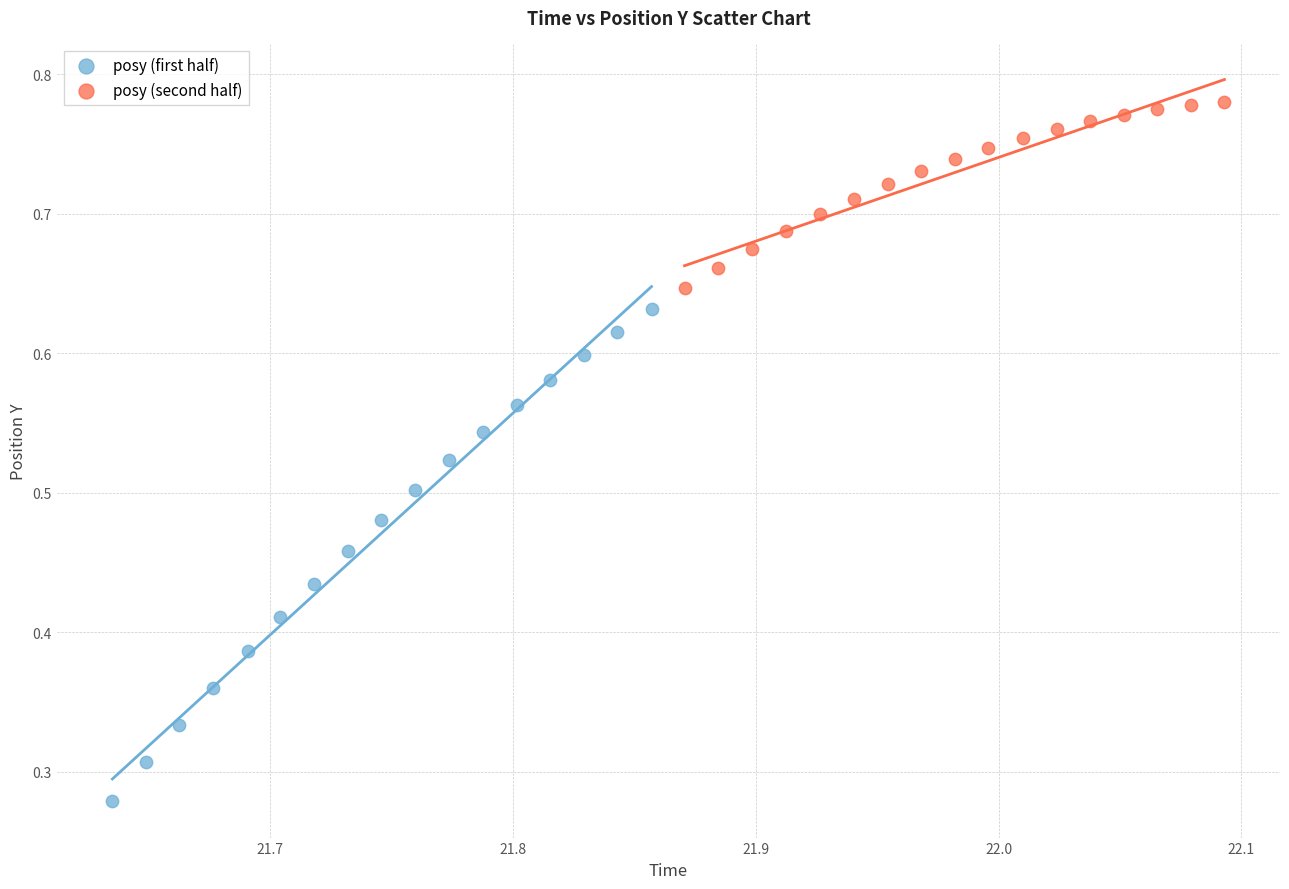

What are all the series names shown in the legend?

posy (first half), posy (second half)